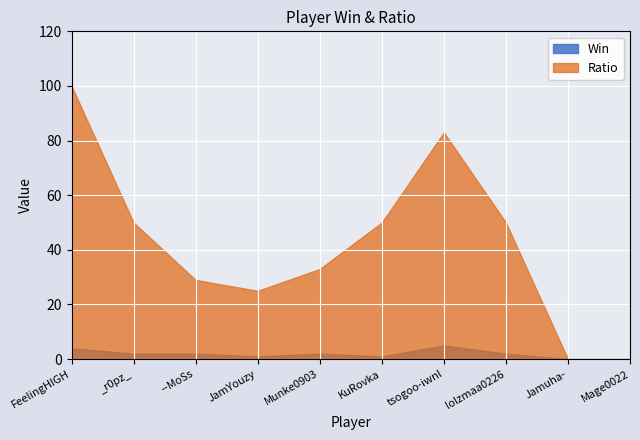

At which label does Win first exceed 2?

FeelingHIGH